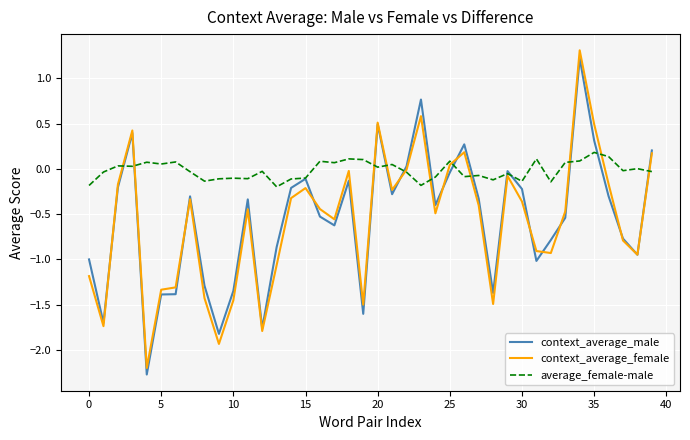

What is the lowest value of the context_average_female series?

-2.2